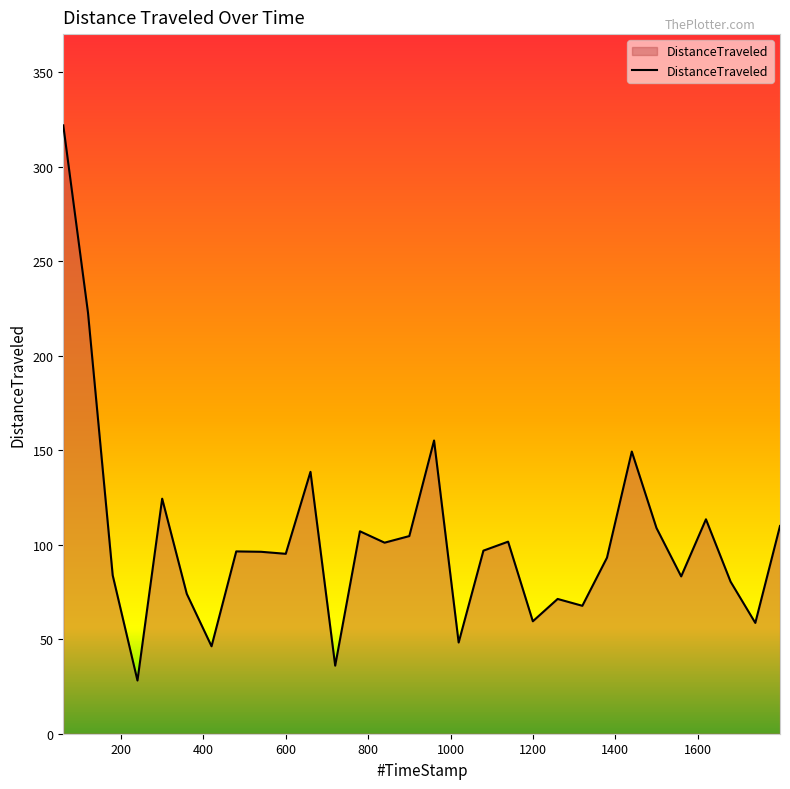

What is the minimum value shown in the chart?

28.1